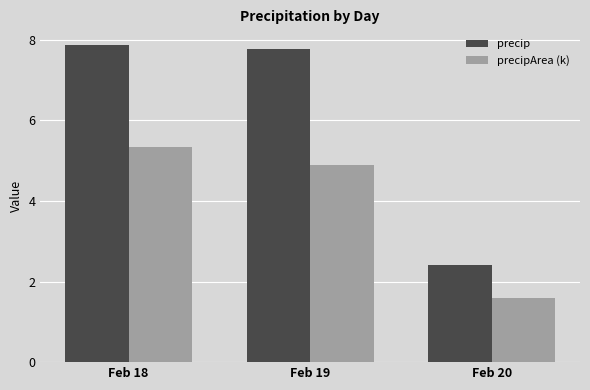

What is the value of the precip bar at the 2nd from the left?

7.8